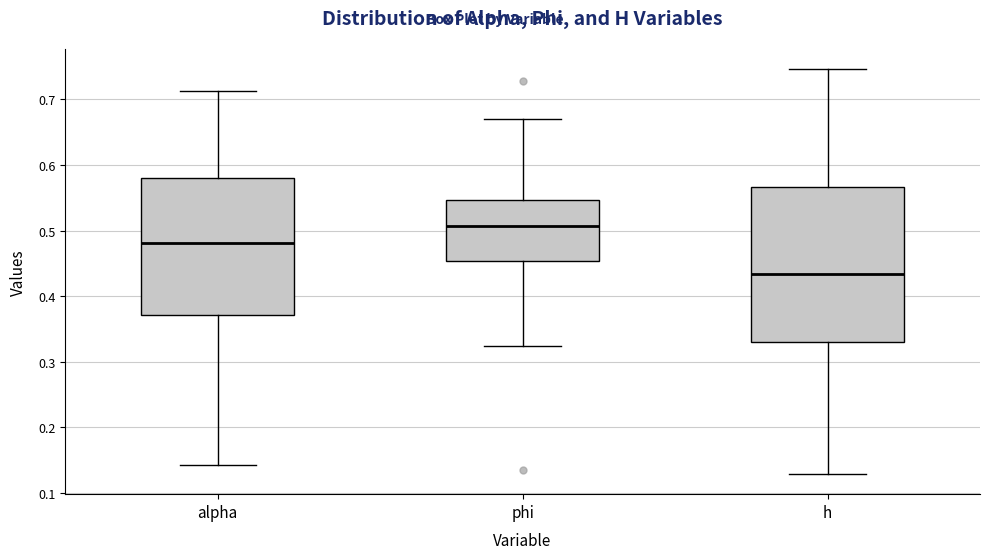

Where does the median line of the box for phi sit on the y-axis? The values are not printed on the chart, so give them approximately, as read against the axis.

0.51